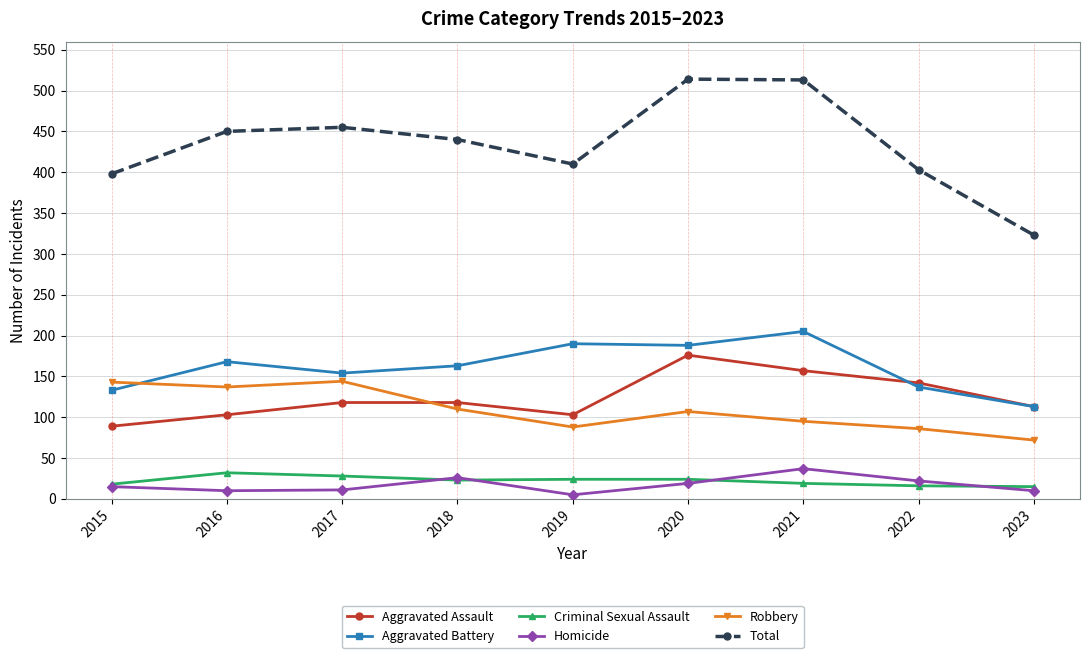

True or false: Homicide and Robbery intersect in this chart.

False